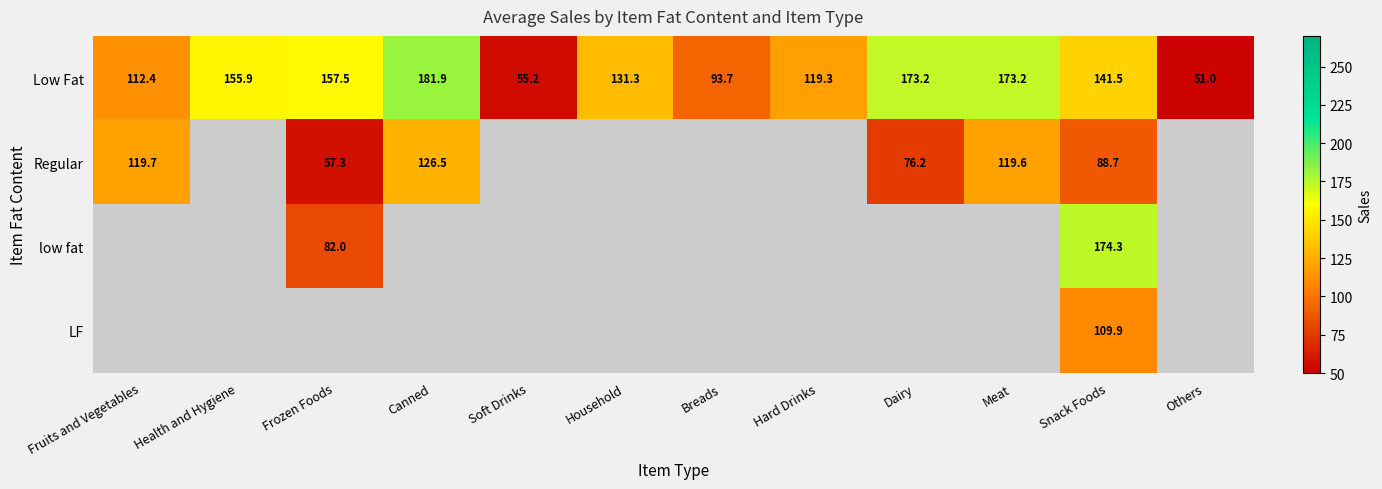

What is the smallest value displayed?

51.0